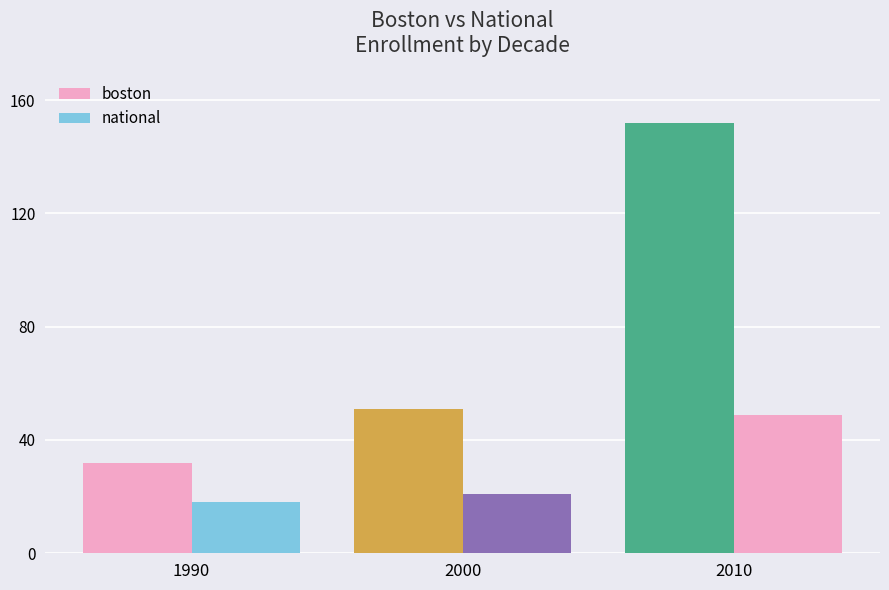

What is the sum of the boston values at 2010 and 1990?

184